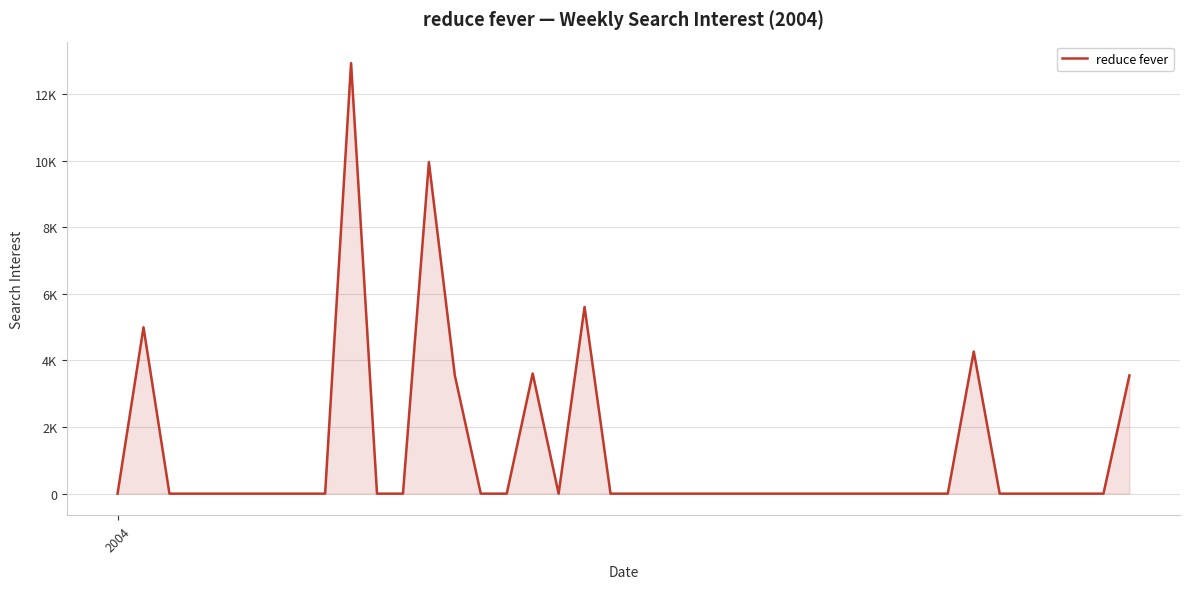

Reading right to left, what are all the values shown in this chart?

39=3548.9	38=0.0	37=0.0	36=0.0	35=0.0	34=0.0	33=4267.4	32=0.0	31=0.0	30=0.0	29=0.0	28=0.0	27=0.0	26=0.0	25=0.0	24=0.0	23=0.0	22=0.0	21=0.0	20=0.0	19=0.0	18=5605.4	17=0.0	16=3606.4	15=0.0	14=0.0	13=3548.7	12=9955.0	11=0.0	10=0.0	9=12925.1	8=0.0	7=0.0	6=0.0	5=0.0	4=0.0	3=0.0	2=0.0	1=4994.7	2004=0.0